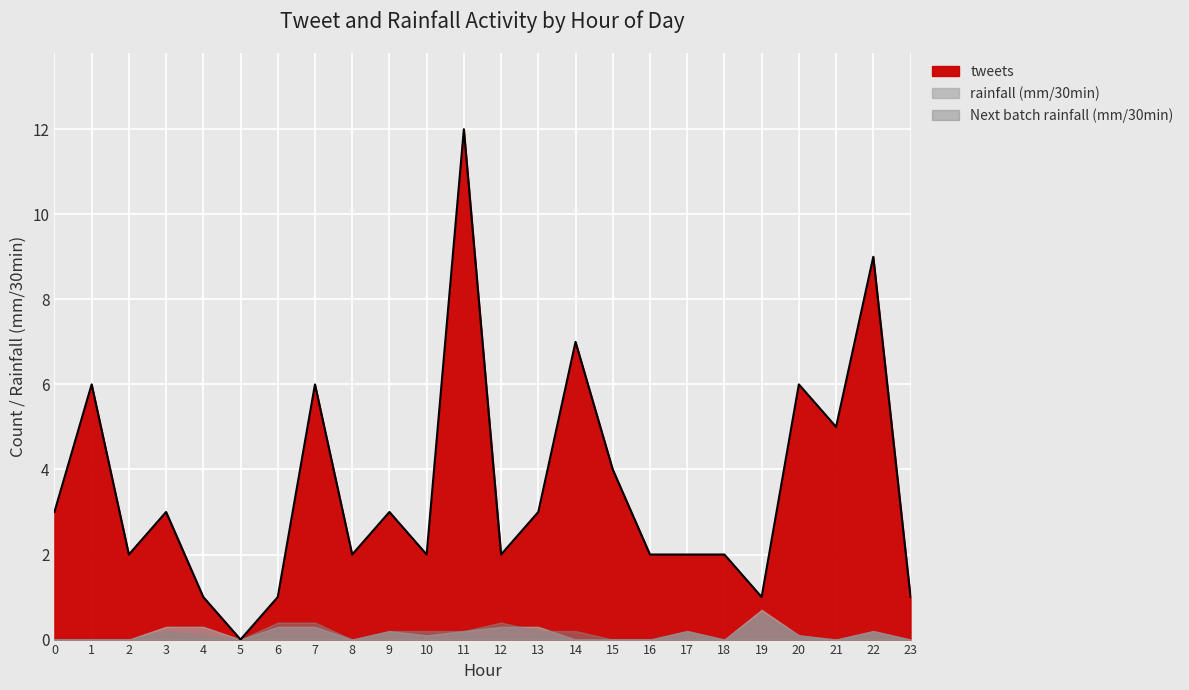

How many lines are shown in the chart?

3